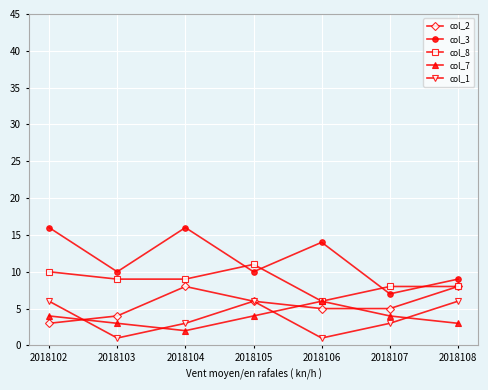

Which series has the largest total across all categories?

col_3